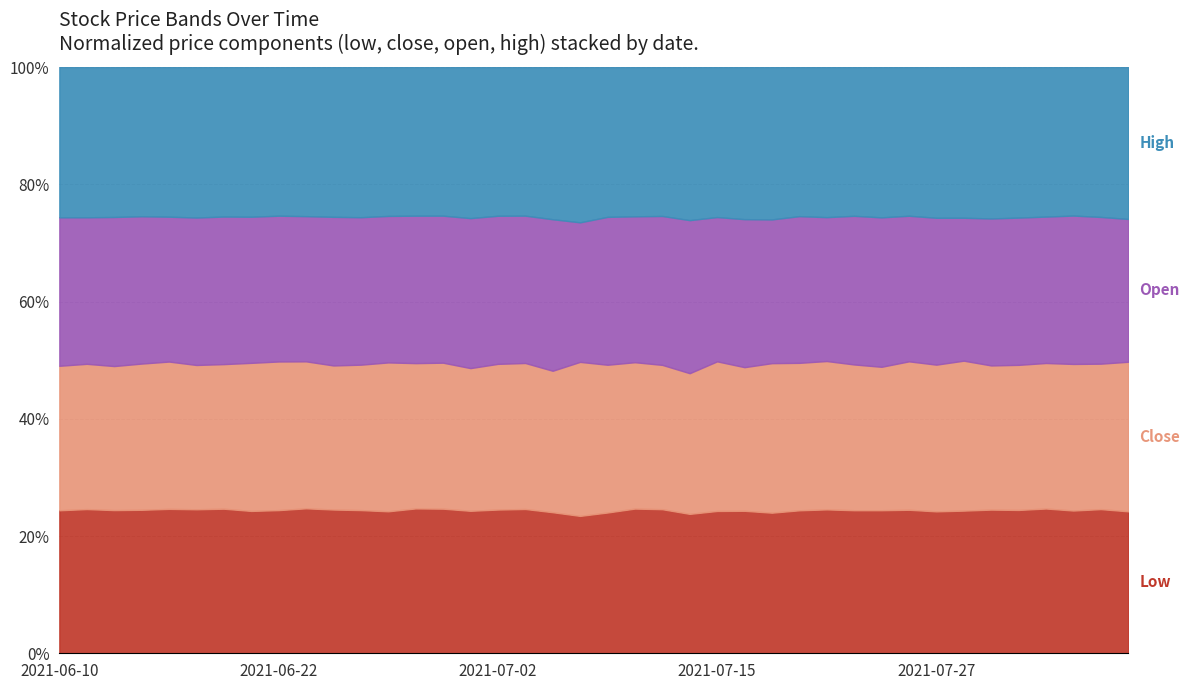

What is the spread (max minus min) of values at 2021-07-22?

0.5